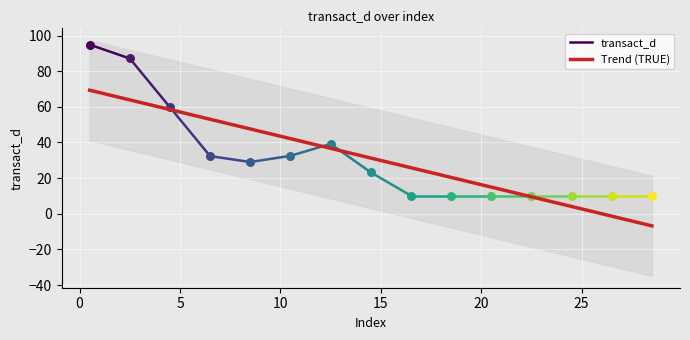

Between 15 and 2, which is larger?

2